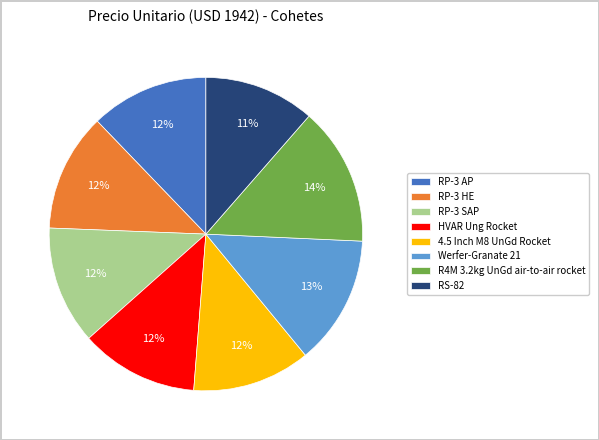

To the nearest percent, what portion does RS-82 represent?

11%